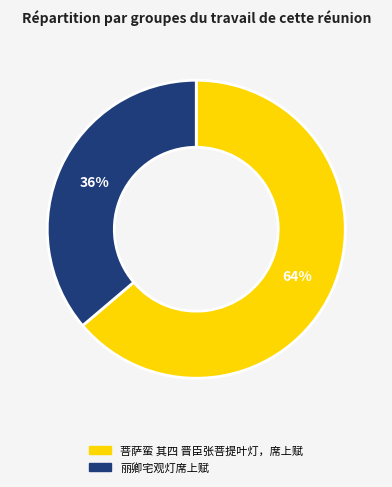

Which slice represents more than half of the pie?

菩萨蛮 其四 晋臣张菩提叶灯，席上赋